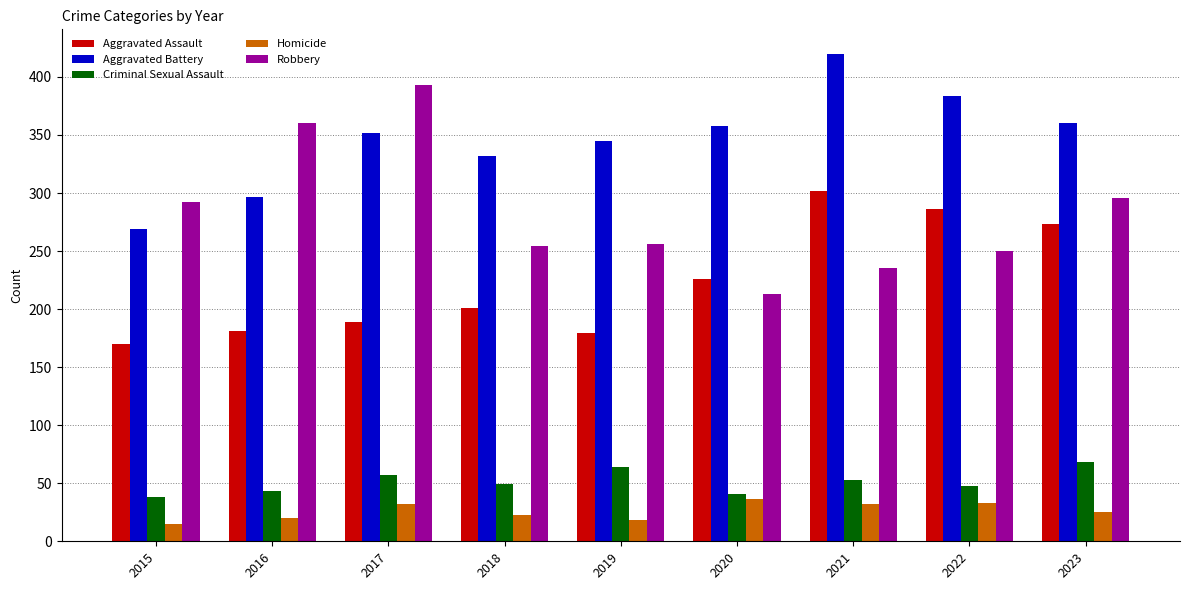

What is the average value of the Robbery series?

283